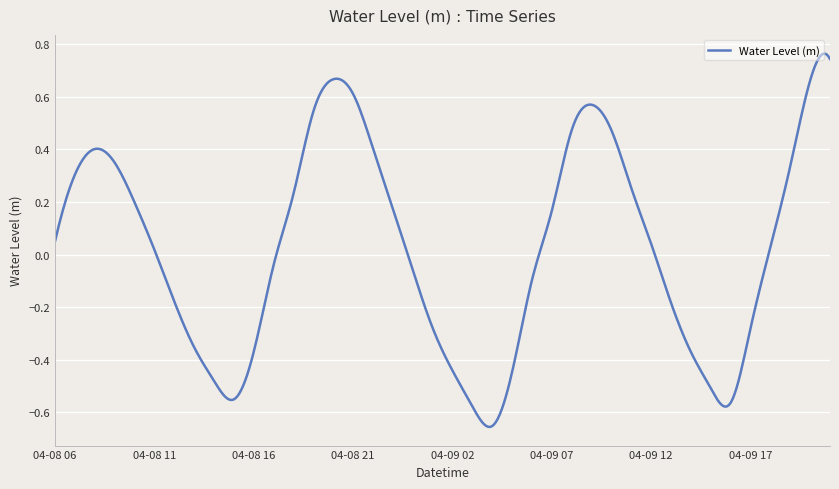

What is the difference between the maximum and minimum values?

1.4